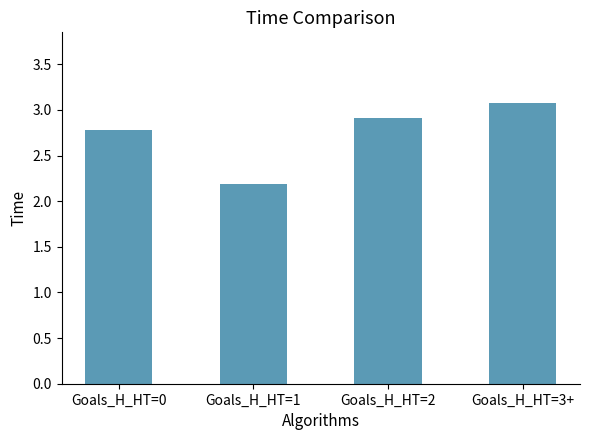

What is the difference between the values at Goals_H_HT=2 and Goals_H_HT=1?

0.7